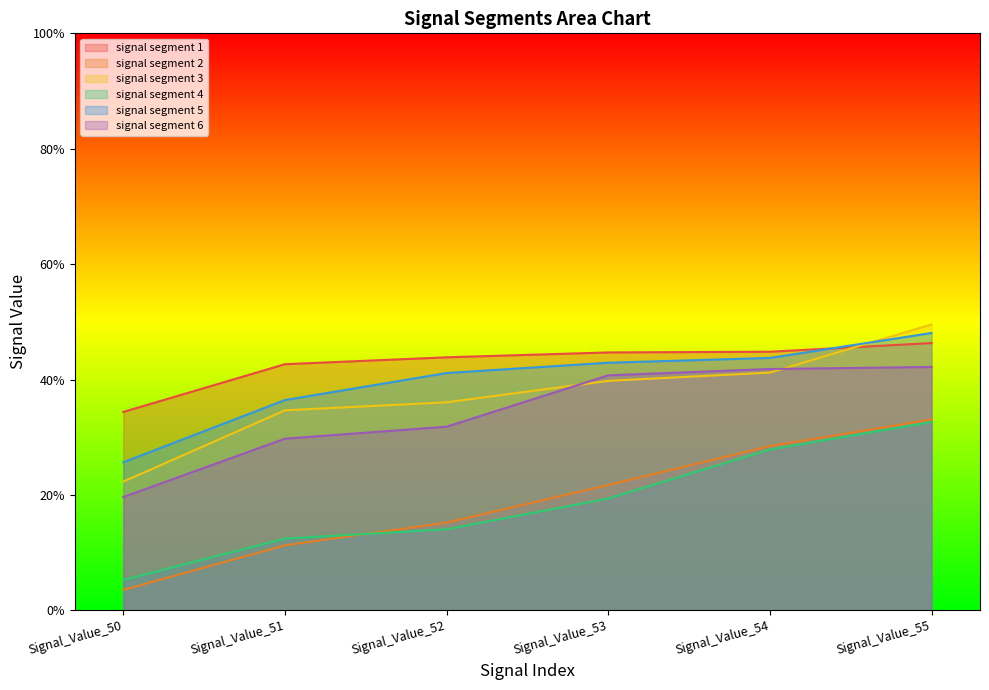

Does the chart display data point markers on the line(s)?

No